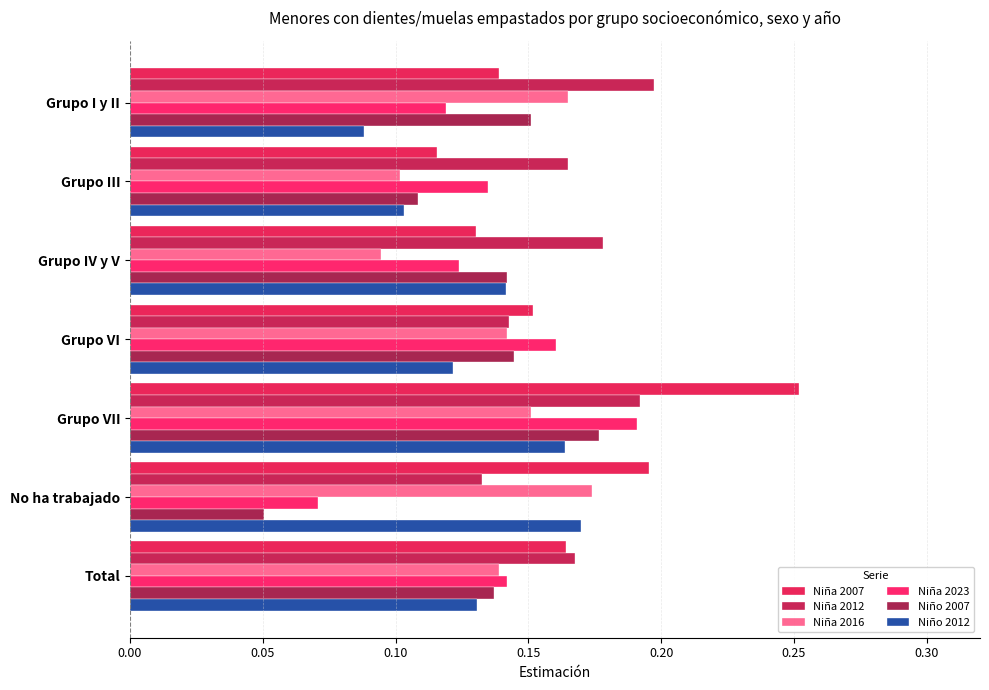

What is the difference between the maximum and second lowest values in the Niño 2007 series?

0.1